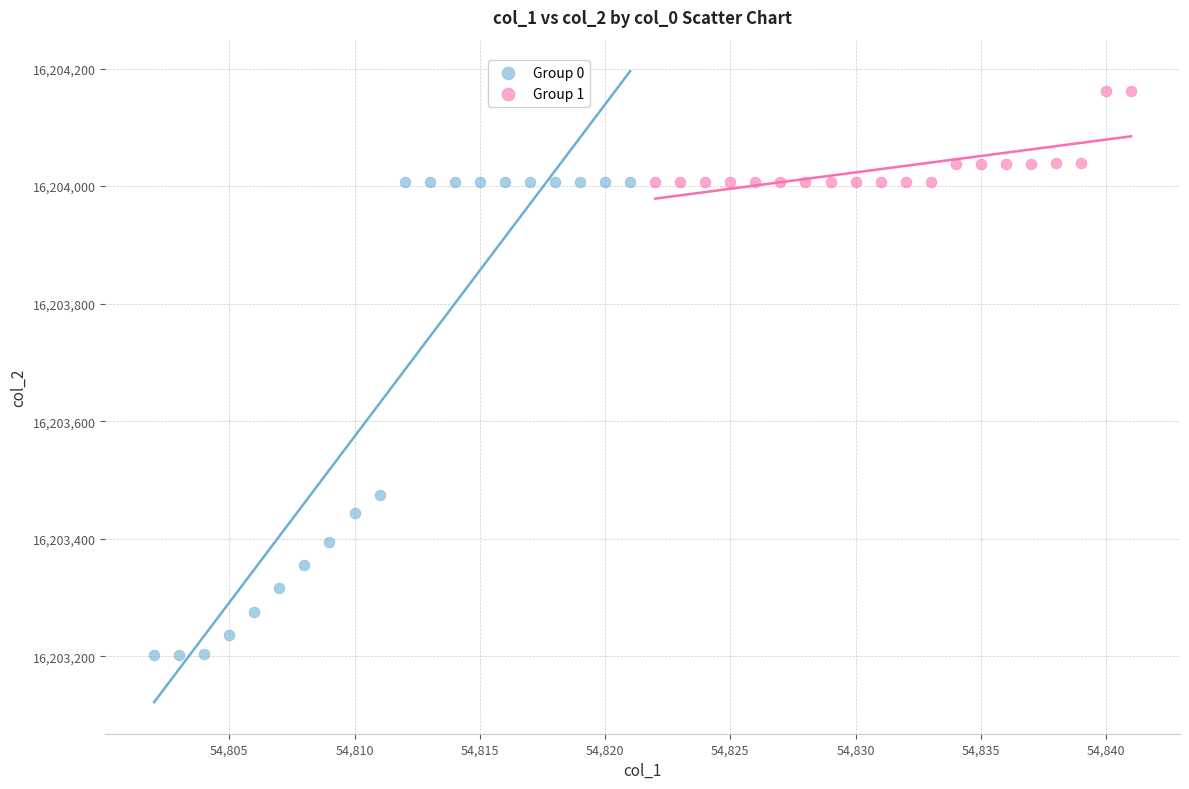

Which series has the largest Y range (max minus min)?

Group 0